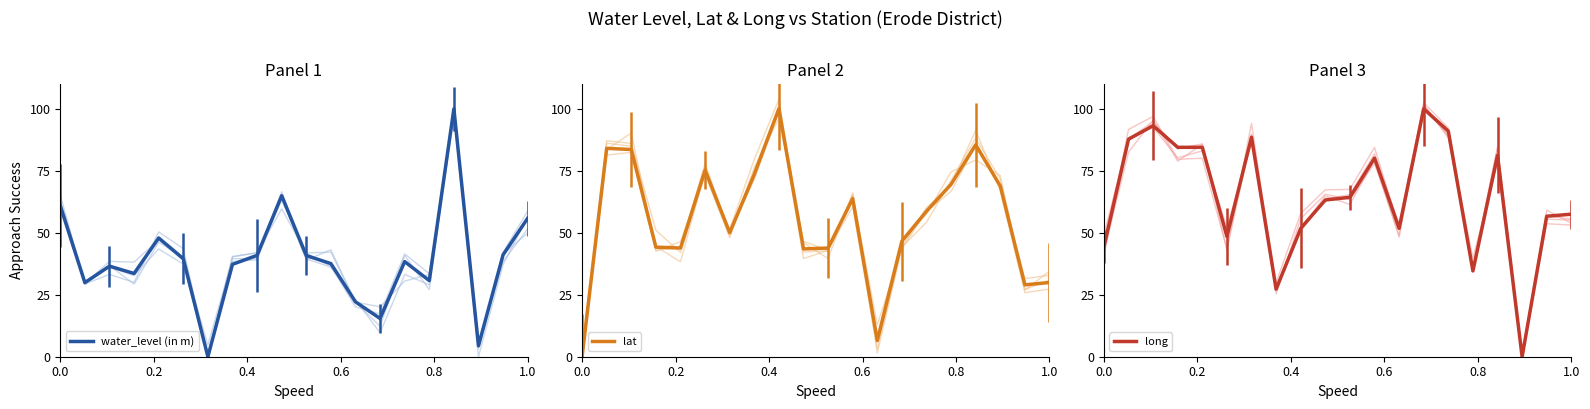

Which series has the largest range (max minus min)?

water_level (in m)